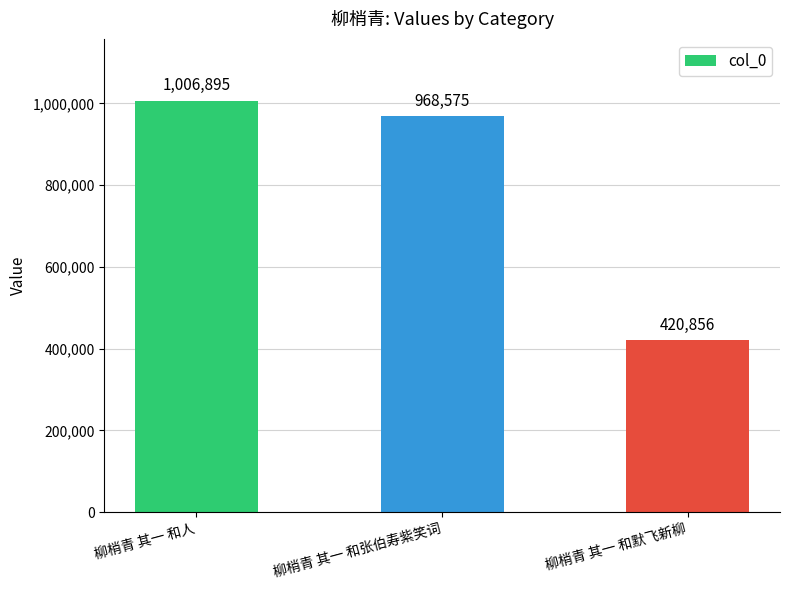

What is the change in value from 柳梢青 其一 和人 to 柳梢青 其一 和张伯寿紫笑词?

-38320